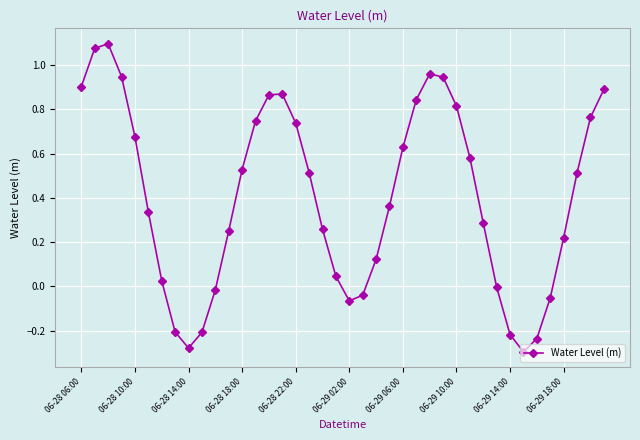

What is the difference between the maximum and minimum values?

1.4